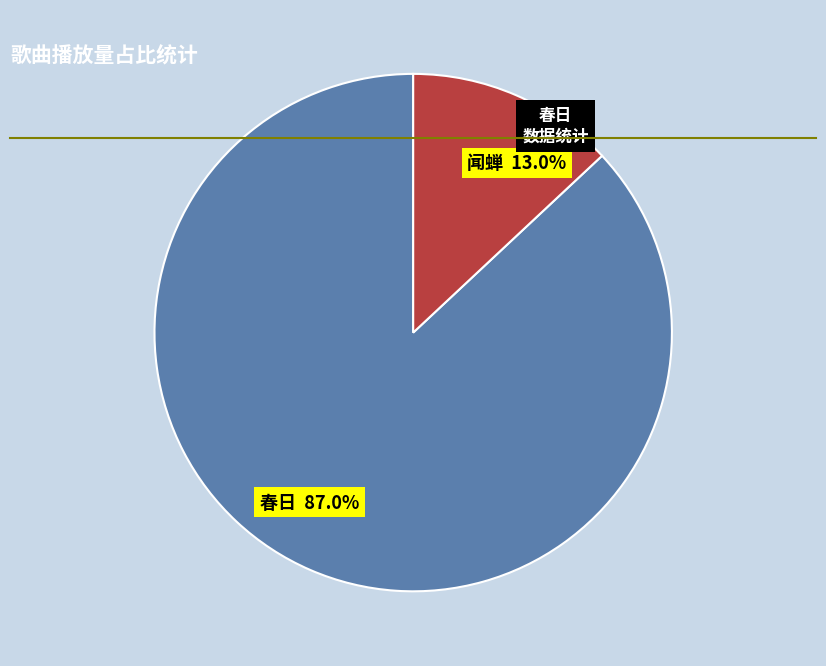

To the nearest percent, what is the difference between the largest and smallest slice percentages?

74%